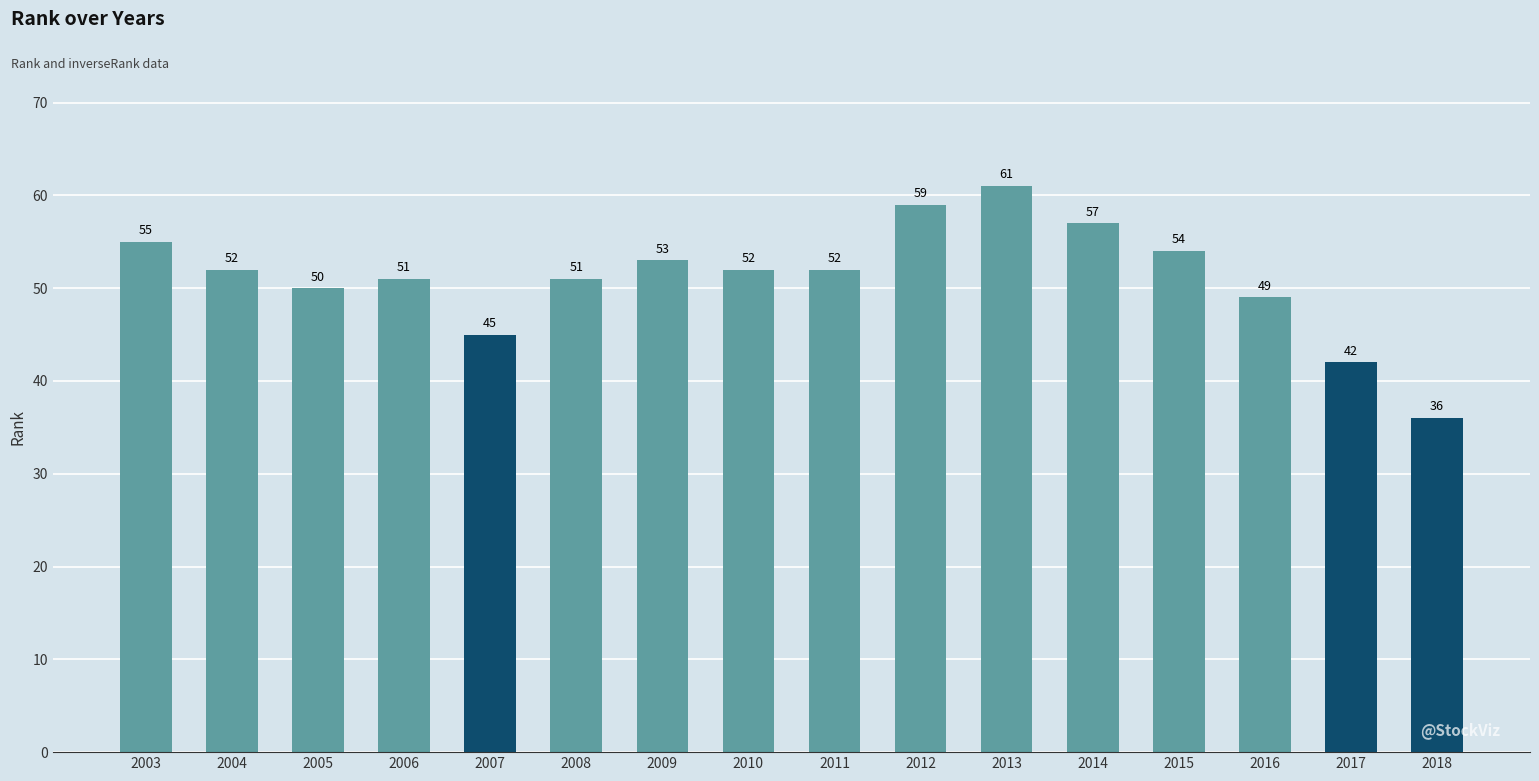

Reading right to left, what are all the values shown in this chart?

2018=36	2017=42	2016=49	2015=54	2014=57	2013=61	2012=59	2011=52	2010=52	2009=53	2008=51	2007=45	2006=51	2005=50	2004=52	2003=55